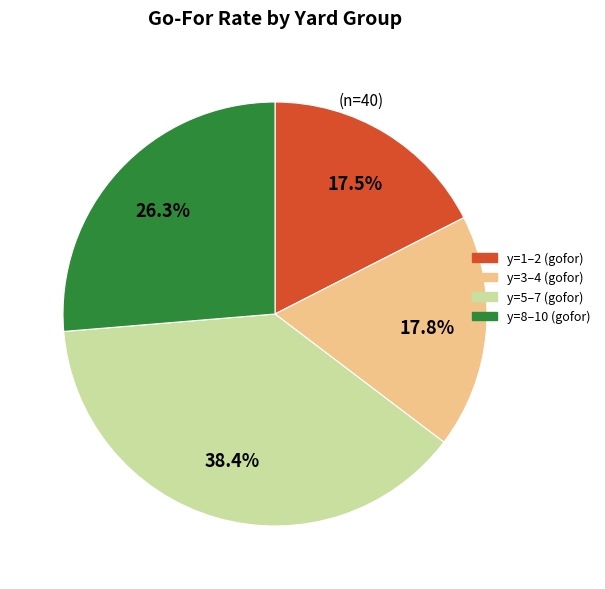

Which slice is the largest?

y=5–7 (gofor)